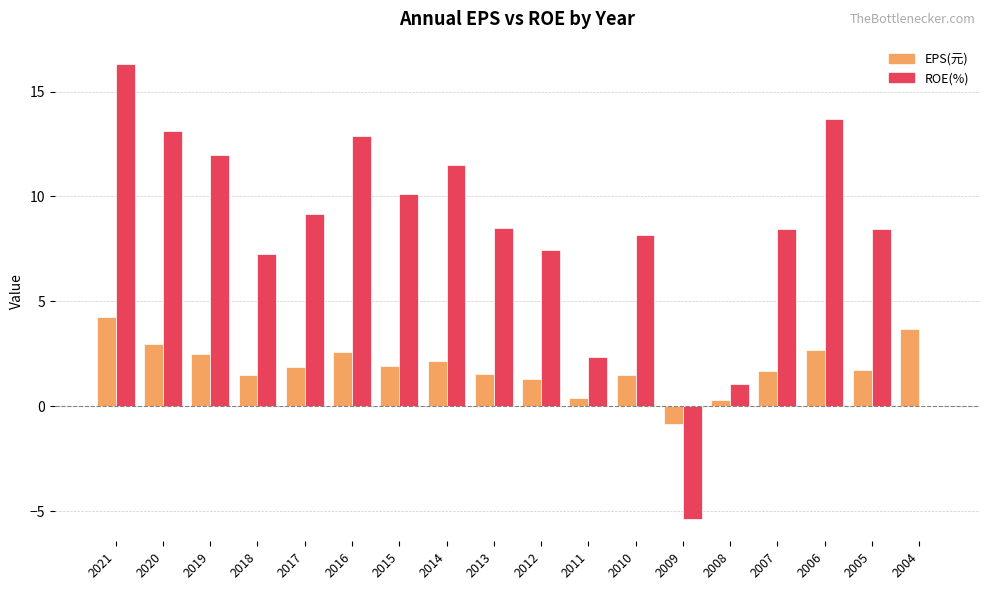

What is the maximum value shown in the chart?

16.3